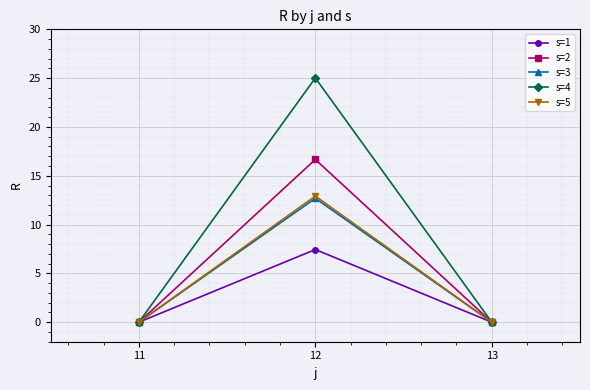

What is the difference between the maximum and minimum values in the s=1 series?

7.4